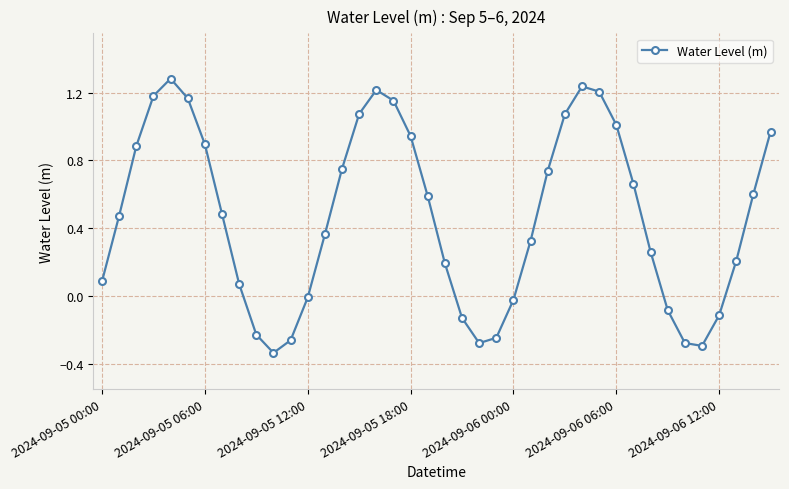

What is the greatest value displayed?

1.3